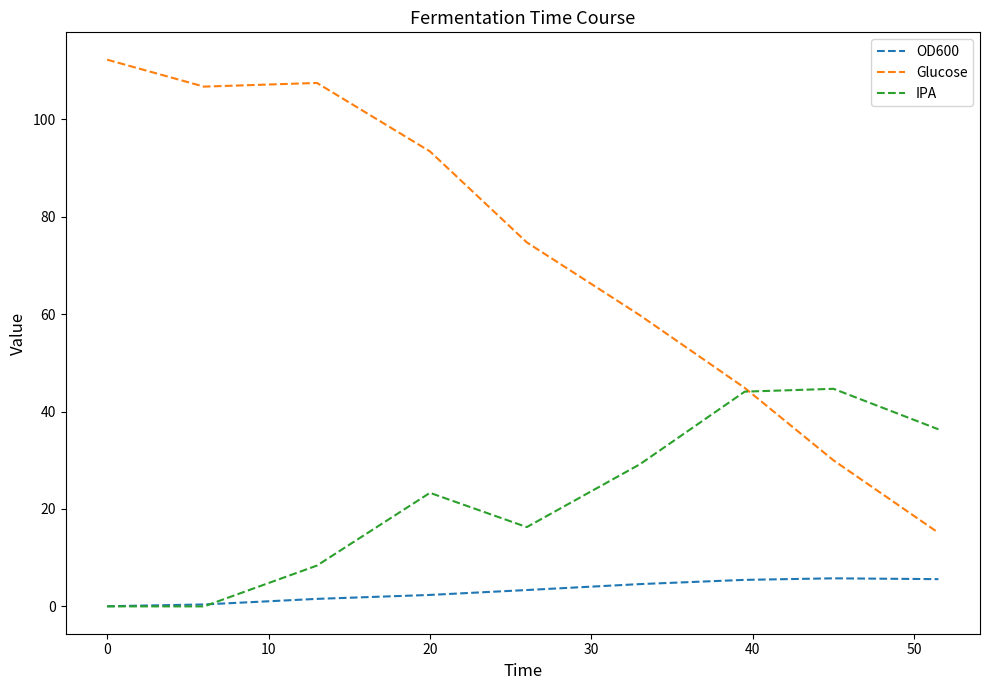

How many lines are shown in the chart?

3